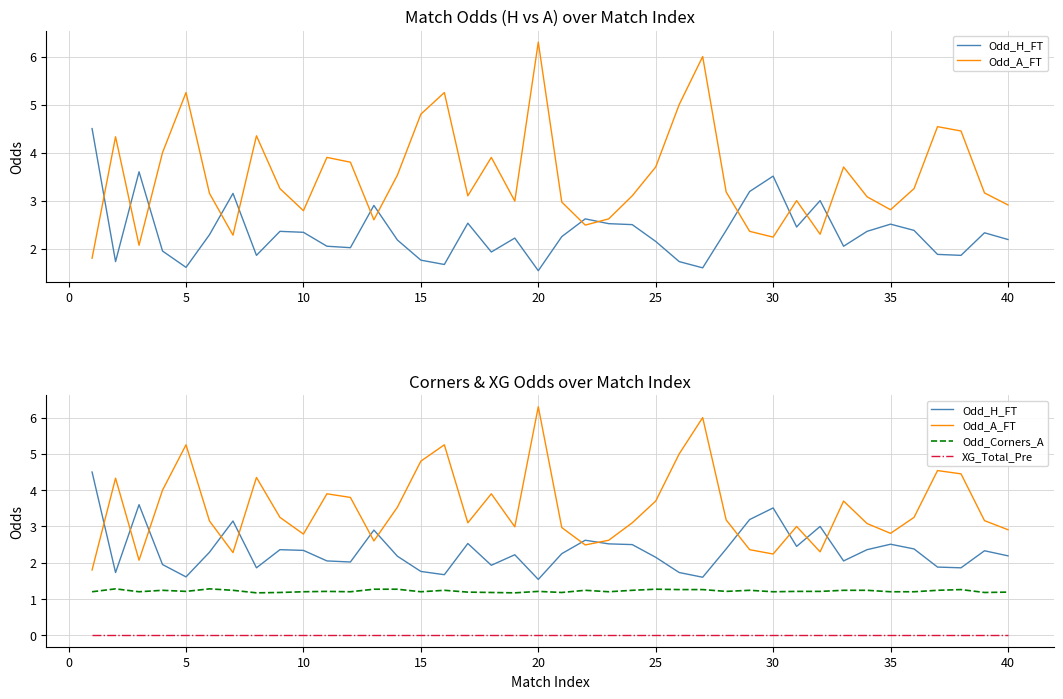

What is the difference between the maximum and minimum values in the Odd_H_FT series?

3.0